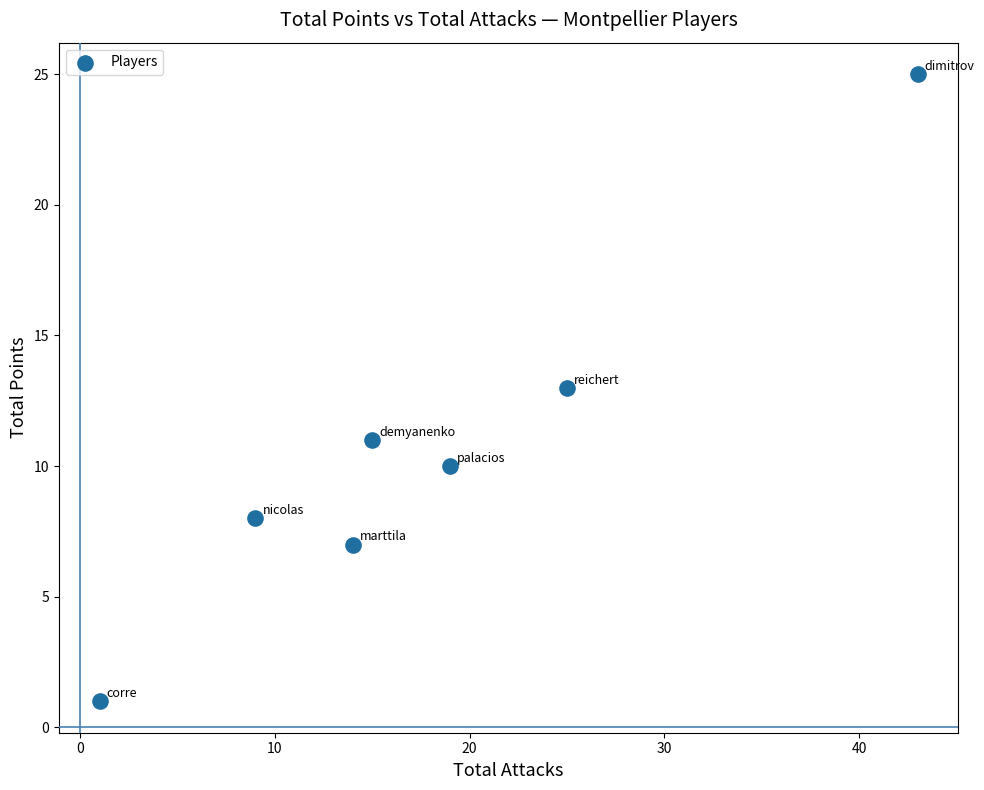

What is the range of X values (max minus min)?

42